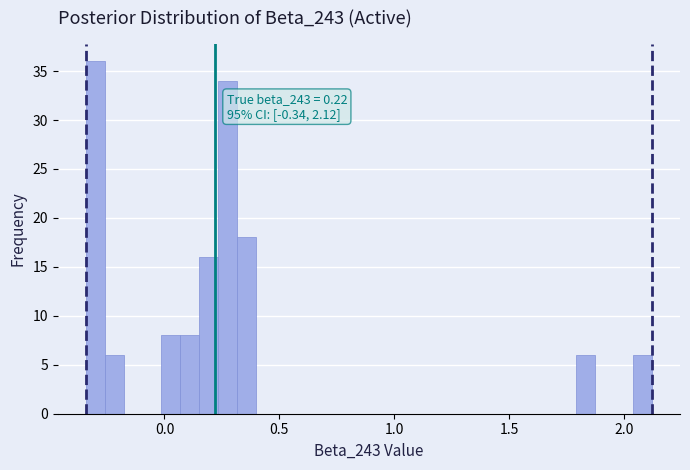

Read against the x-axis, roughly where is the centre of the tallest bar?

-0.30